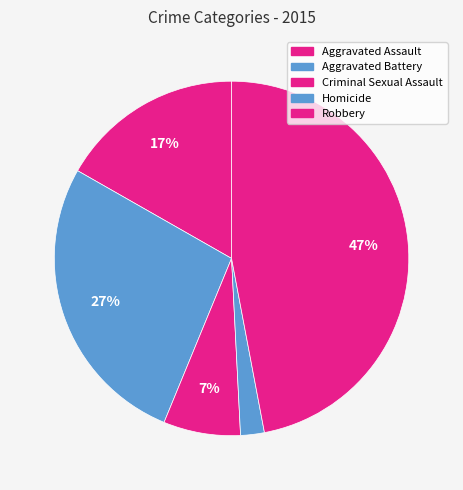

Is there any slice that represents more than half of the pie?

No